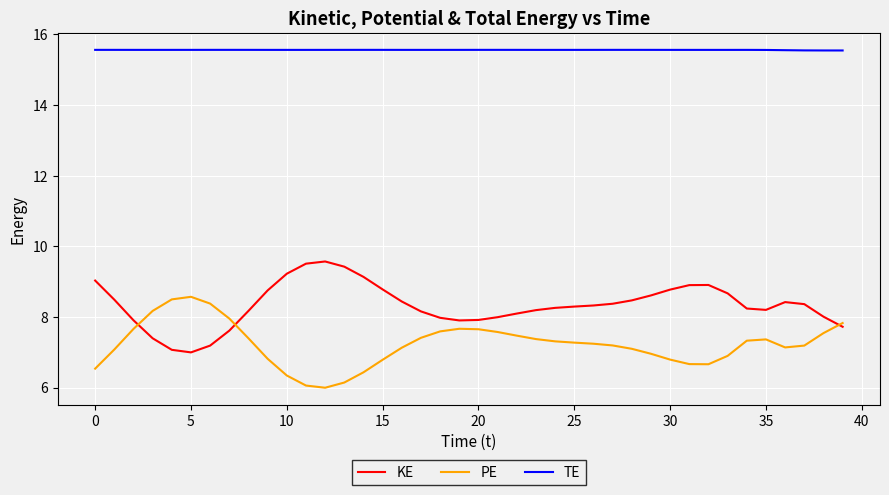

True or false: KE and TE intersect in this chart.

False